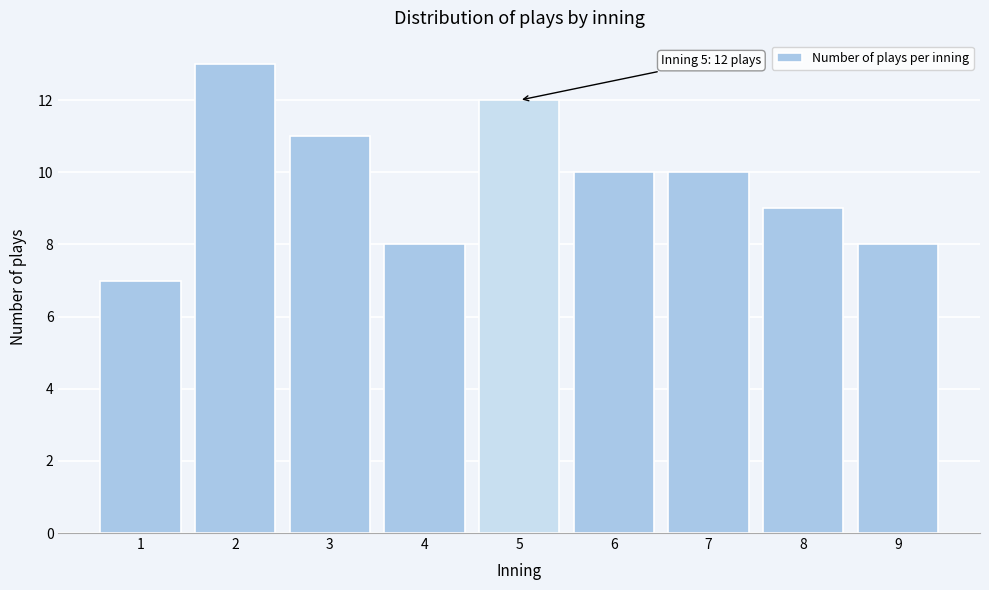

Reading left to right, transcribe all the data shown in this chart.

7	13	11	8	12	10	10	9	8